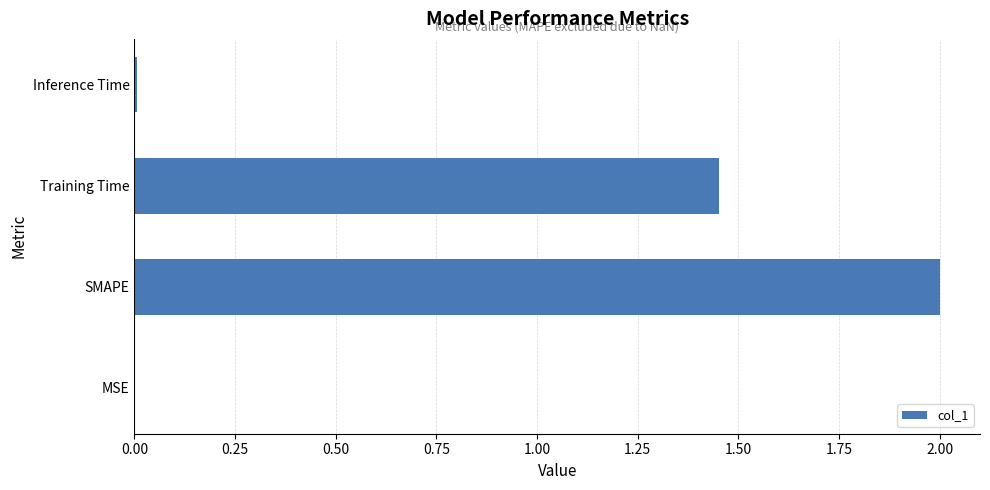

Which has a higher value, Inference Time or SMAPE?

SMAPE